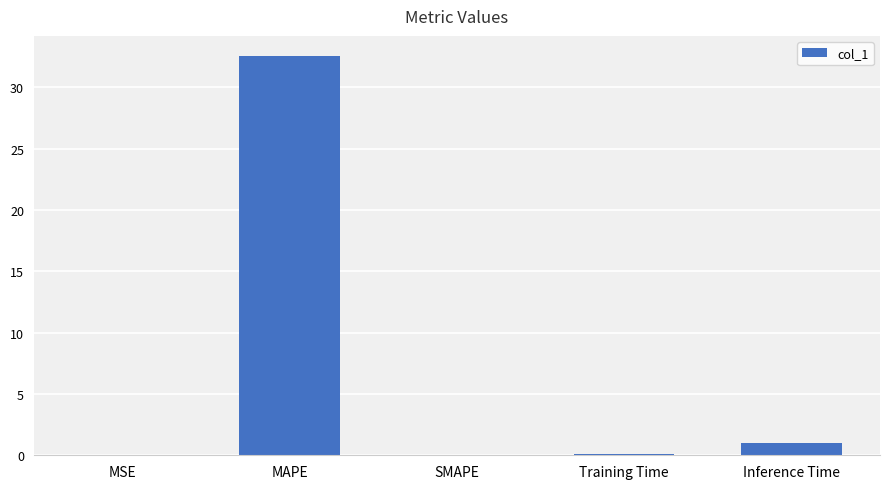

What is the maximum value shown in the chart?

32.6